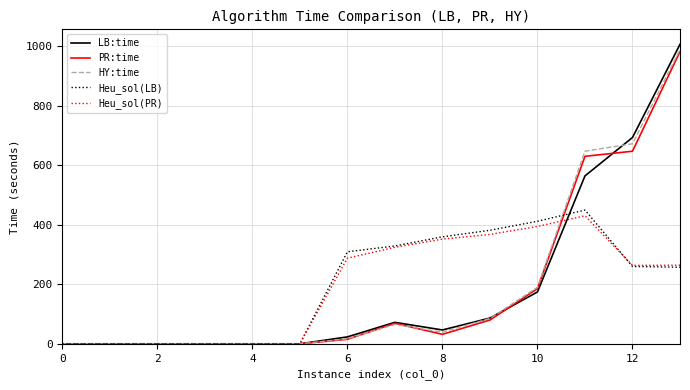

Count the number of categories in the chart.

14